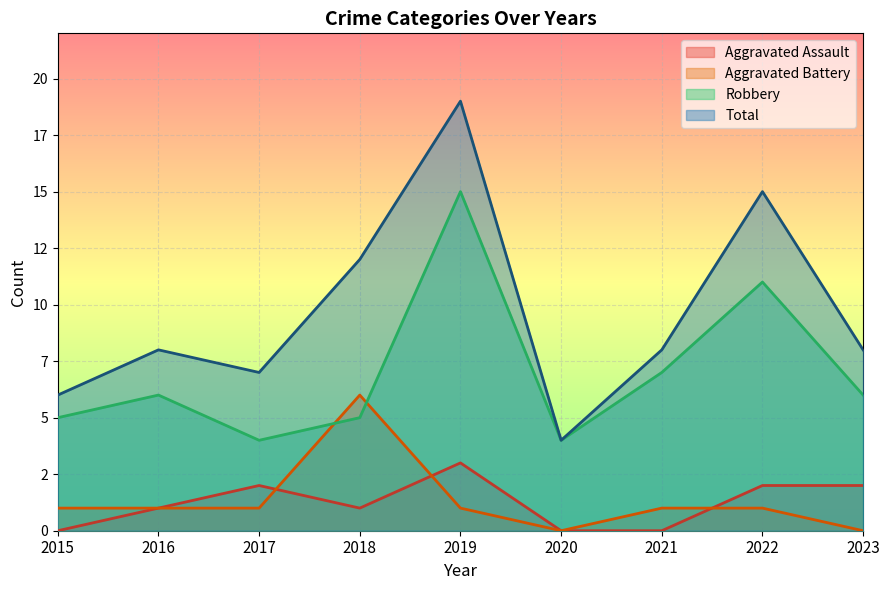

What is the spread (max minus min) of values at 2020?

4